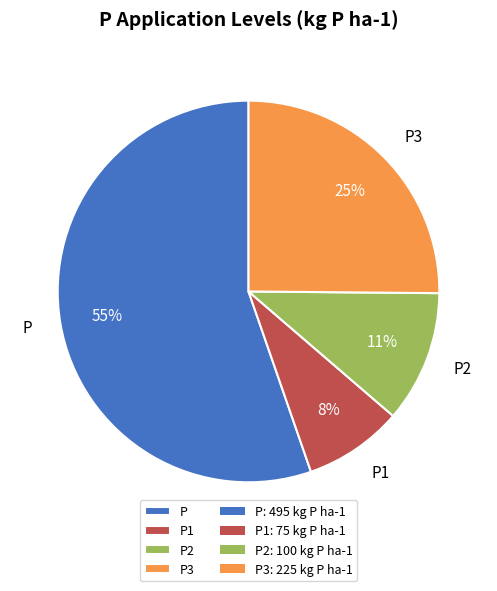

Which category accounts for the majority?

P